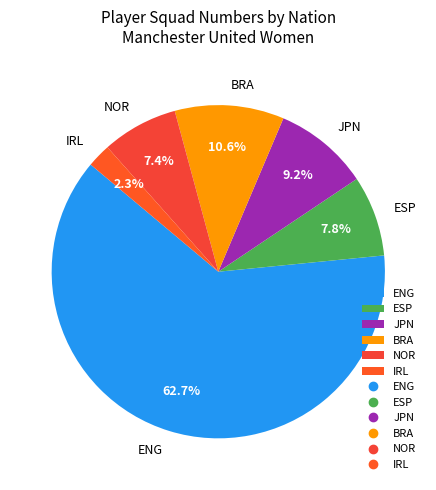

Which category accounts for the majority?

ENG